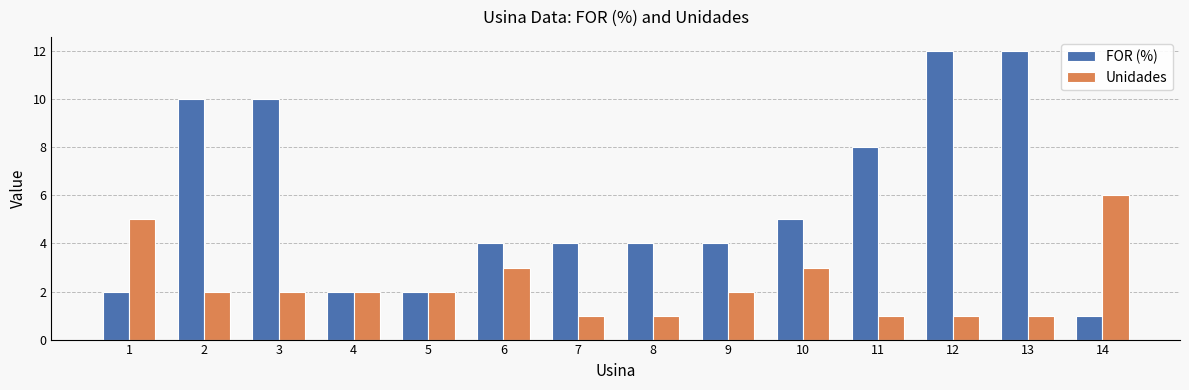

Rank the series by their maximum value, from highest to lowest.

FOR (%), Unidades